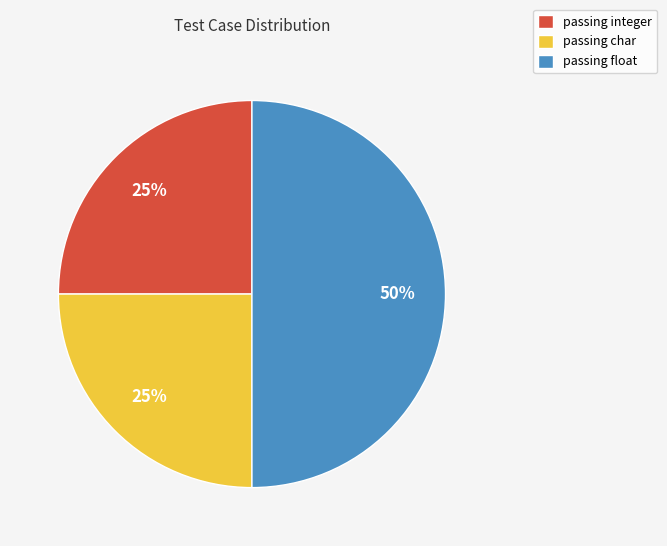

How many slices are in this pie chart?

3